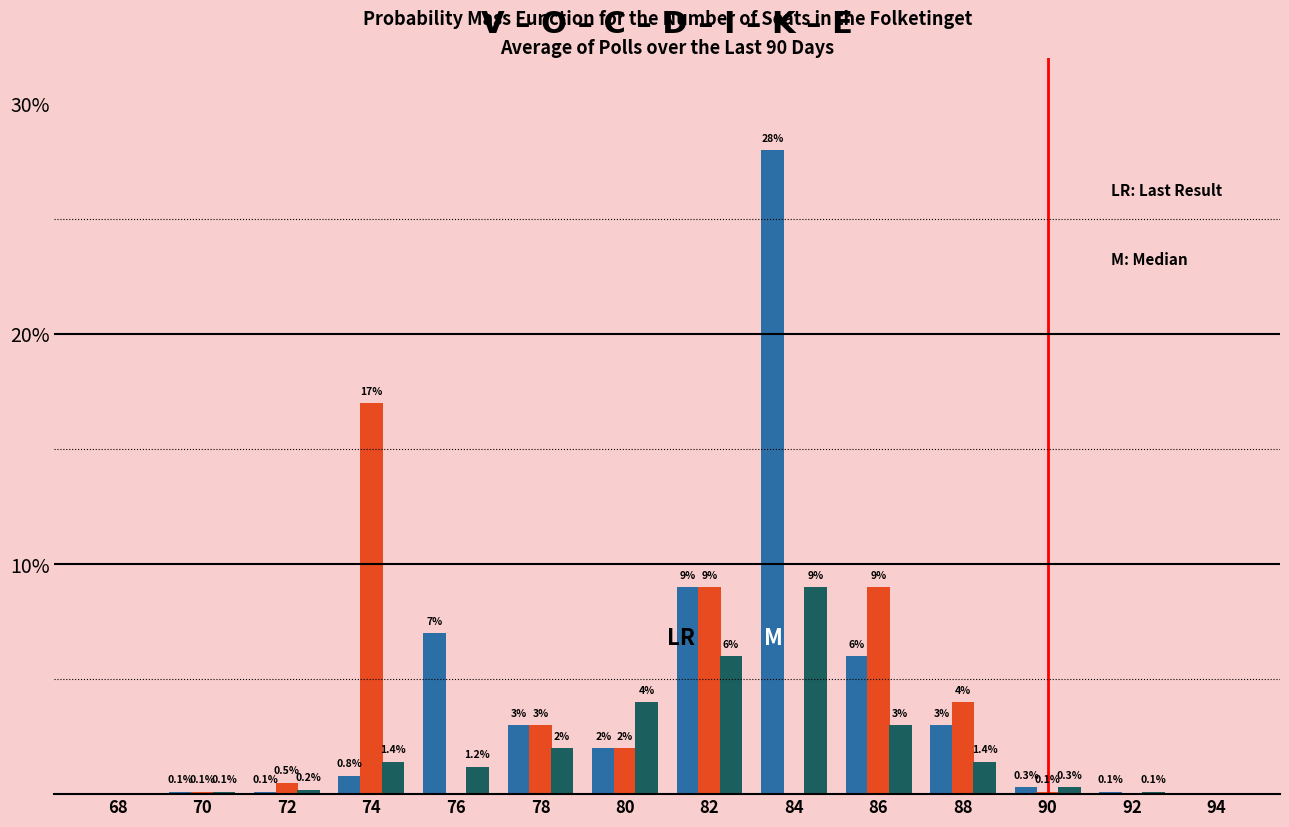

What is the maximum value shown in the chart?

28.0